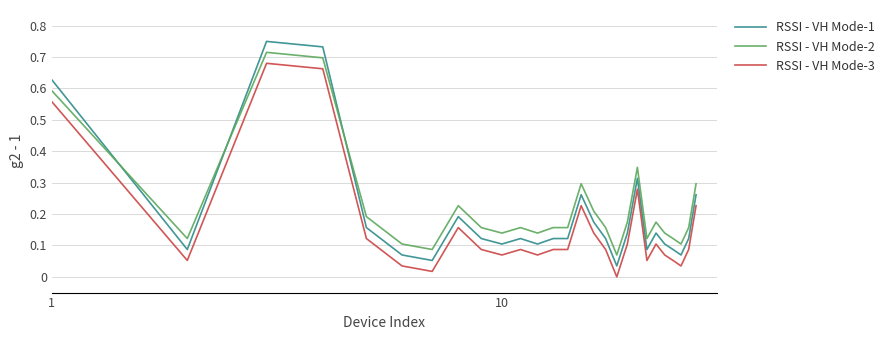

True or false: RSSI - VH Mode-1 and RSSI - VH Mode-3 cross at least once.

False